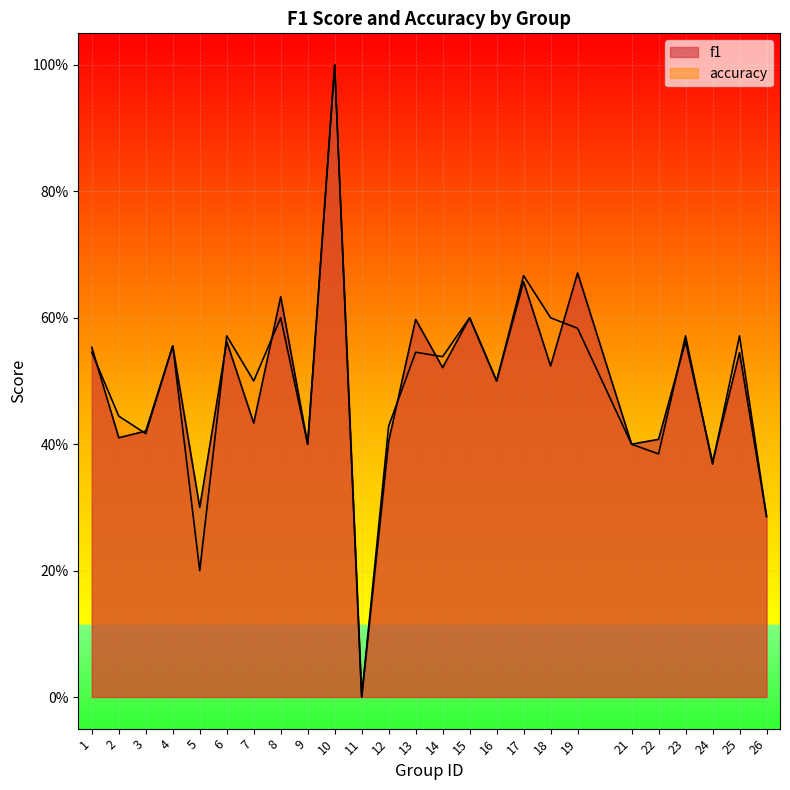

At how many categories does at least one series exceed 0?

24